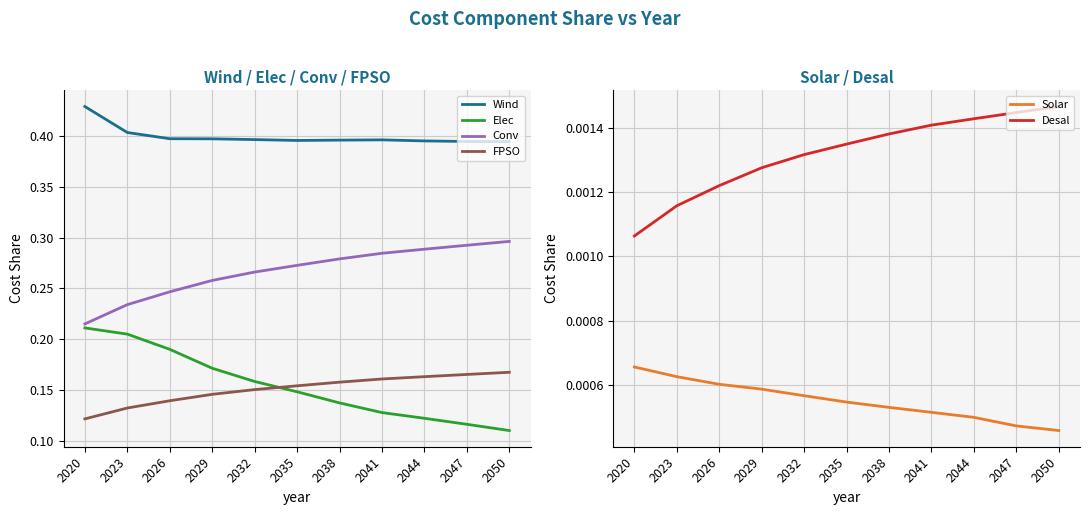

True or false: Solar has a value of 0.0 at 2029.

False